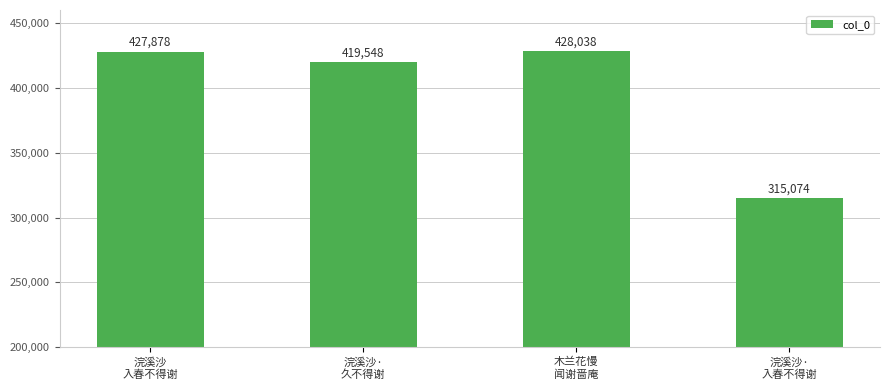

What is the smallest value displayed?

315074